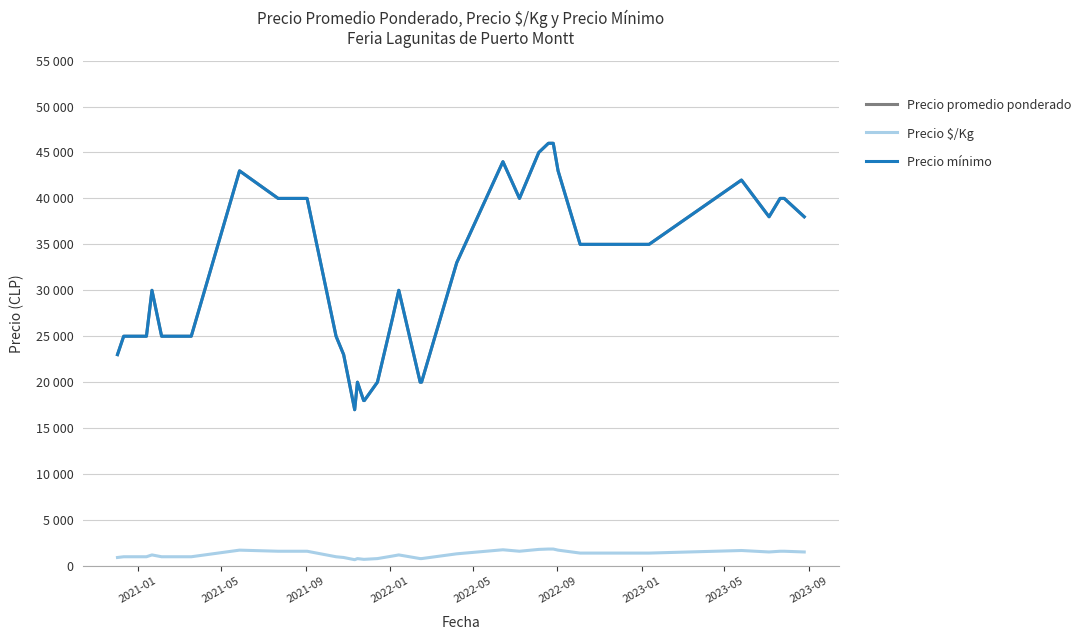

At how many categories does at least one series exceed 12312?

40